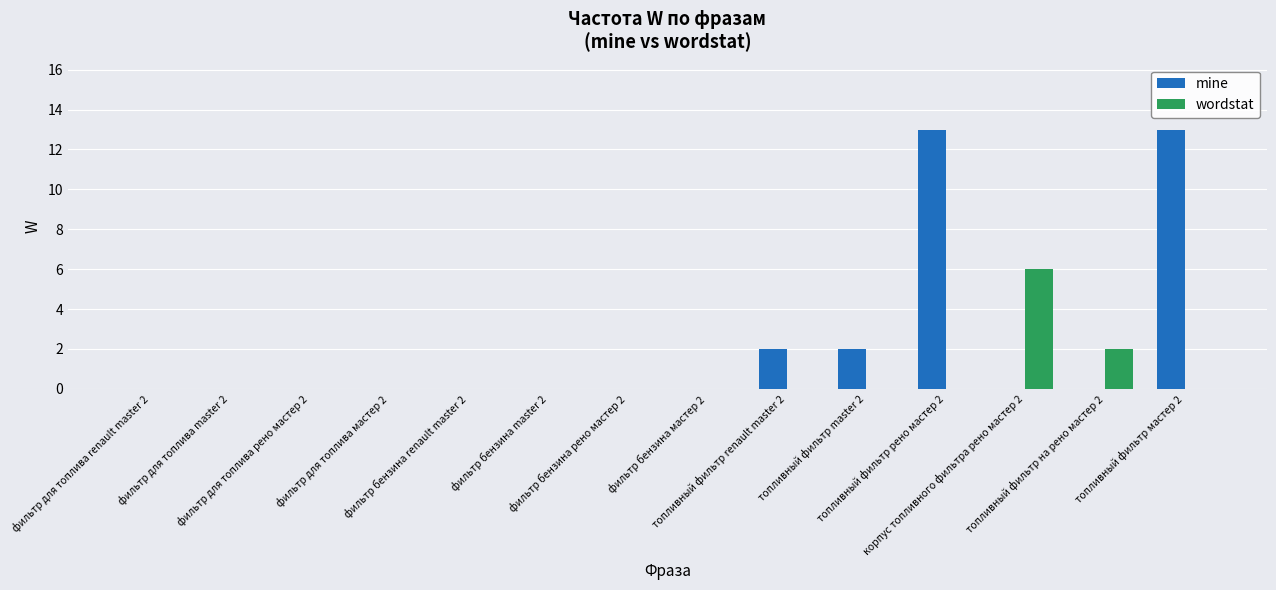

What is the sum of all wordstat values?

8